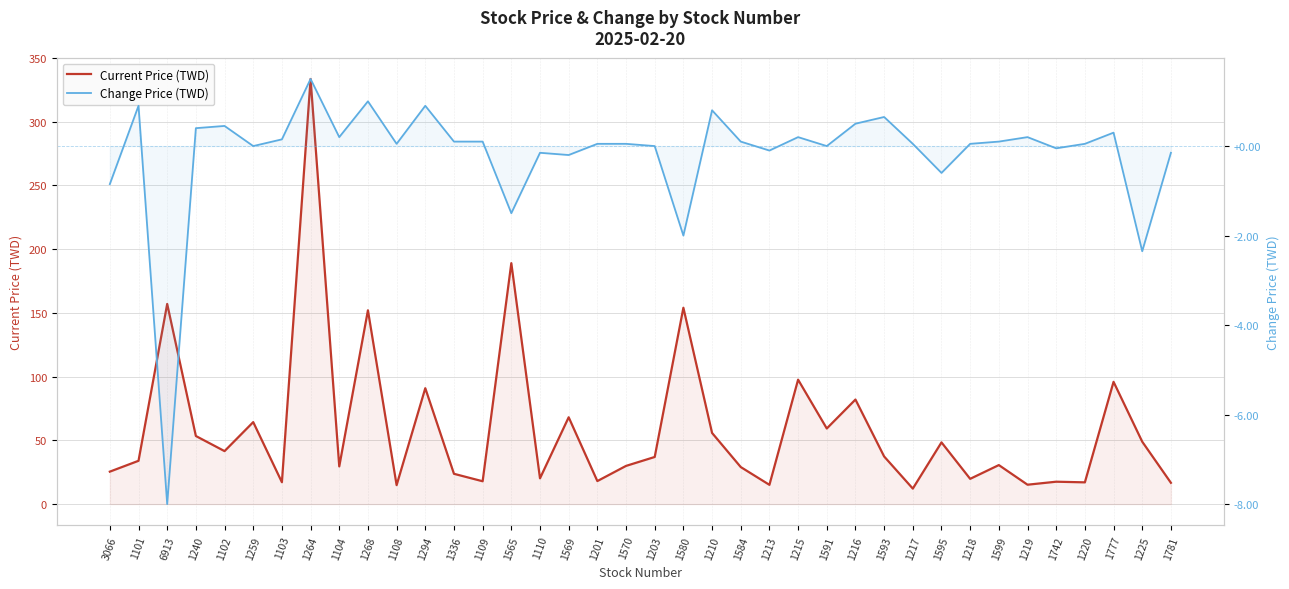

What is the total value across all series at 1108?

14.9